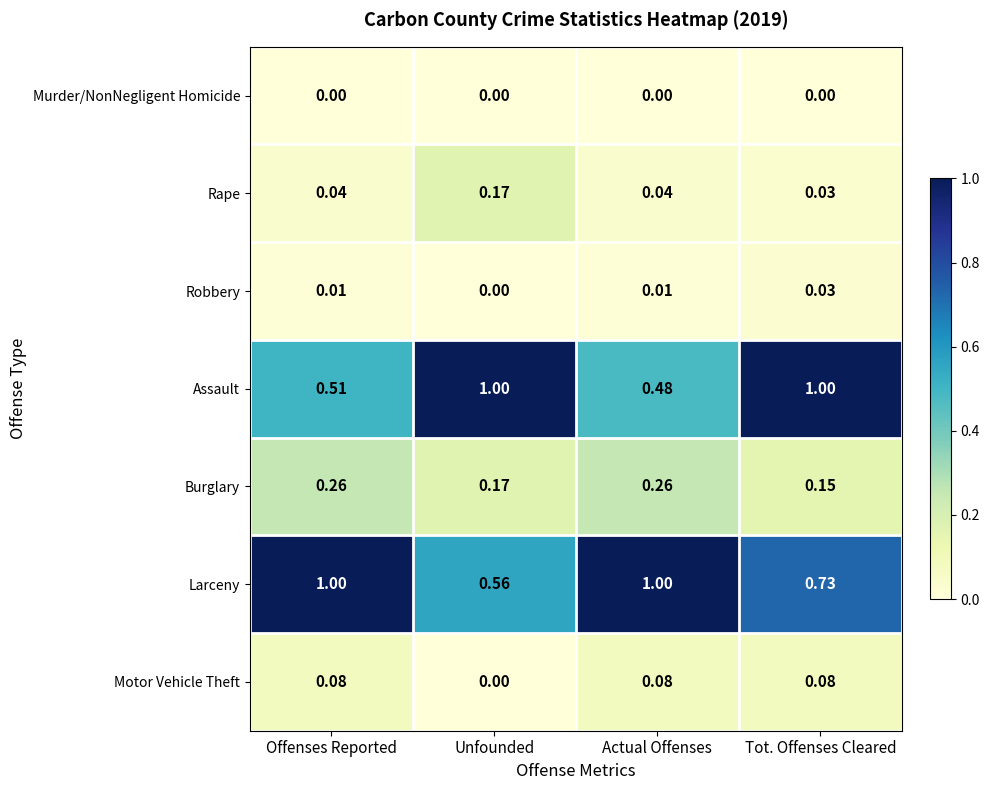

At Actual Offenses, list the series in order from smallest to largest.

Murder/NonNegligent Homicide, Robbery, Rape, Motor Vehicle Theft, Burglary, Assault, Larceny